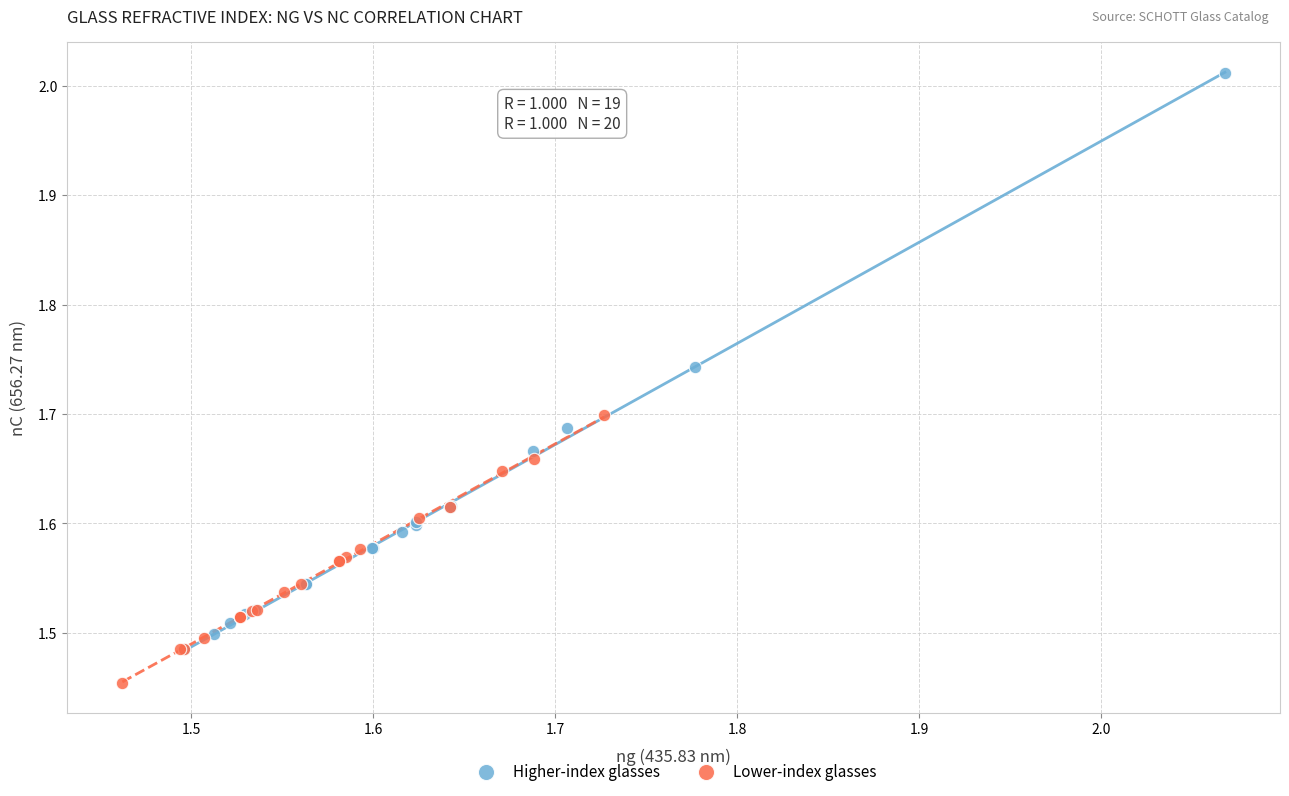

What are all the series names shown in the legend?

Higher-index glasses, Lower-index glasses